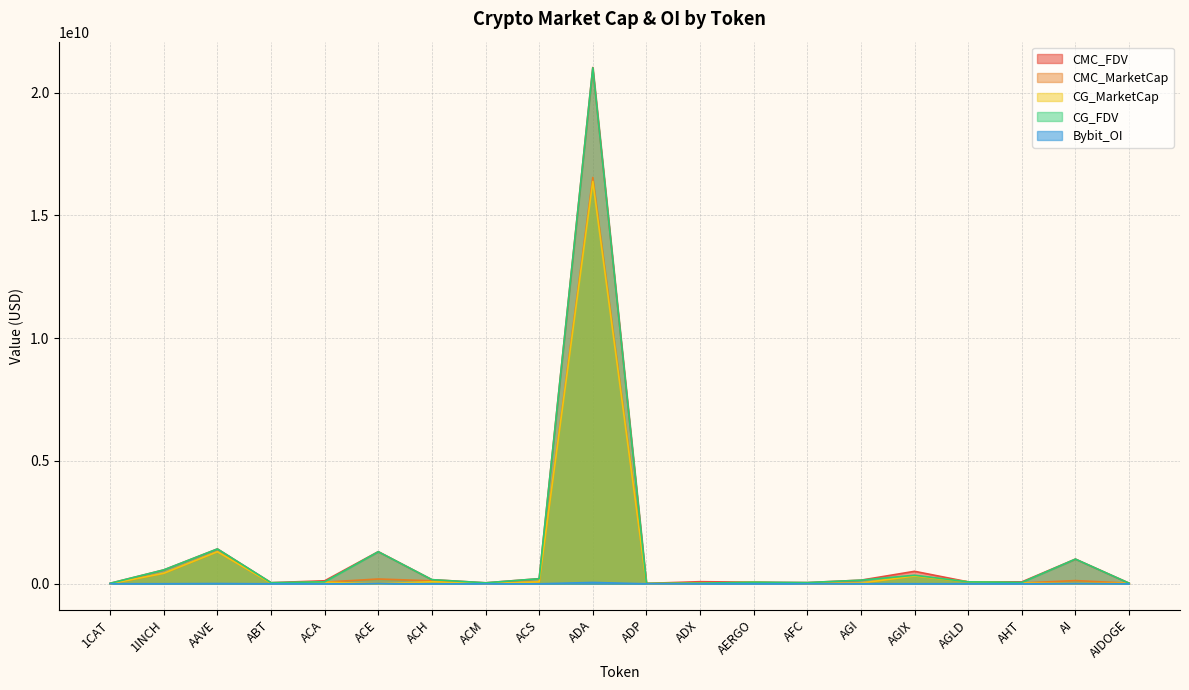

How many series are shown in this chart?

5